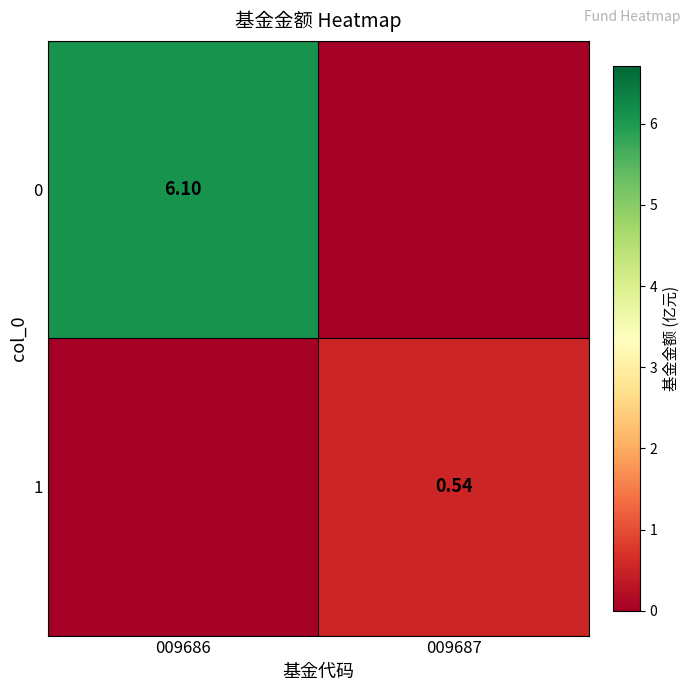

Is it true that 0 equals 0.0 at 009687?

True